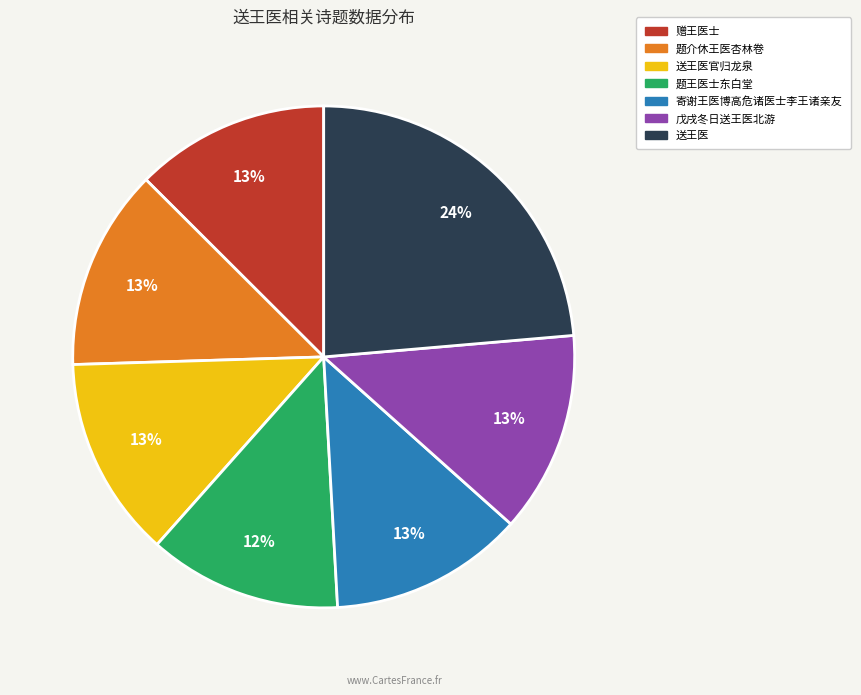

Does any single category account for the majority?

No